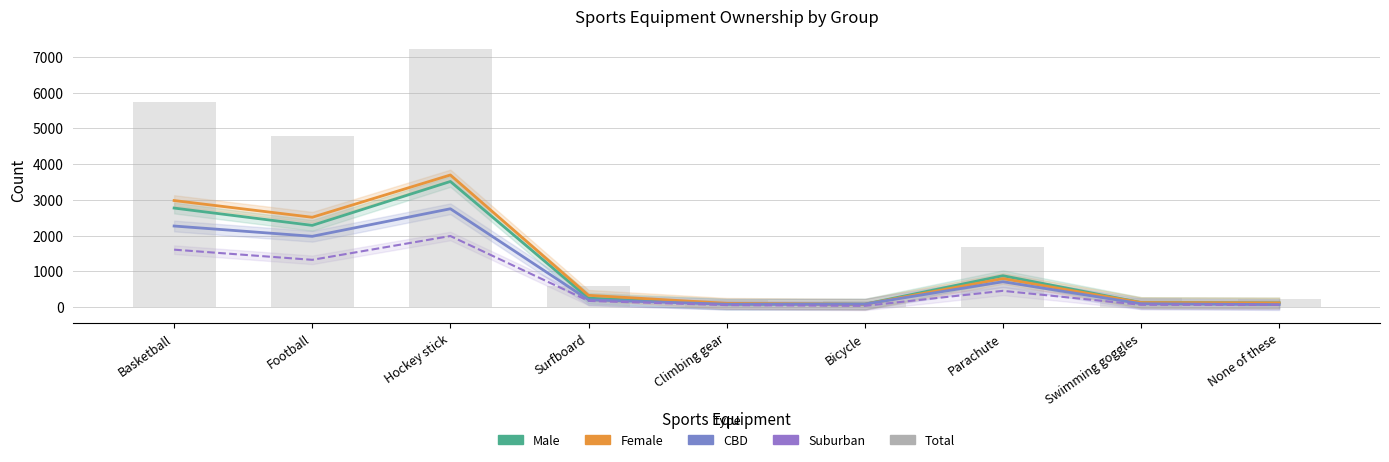

At which category is the sum across all series the highest?

Hockey stick